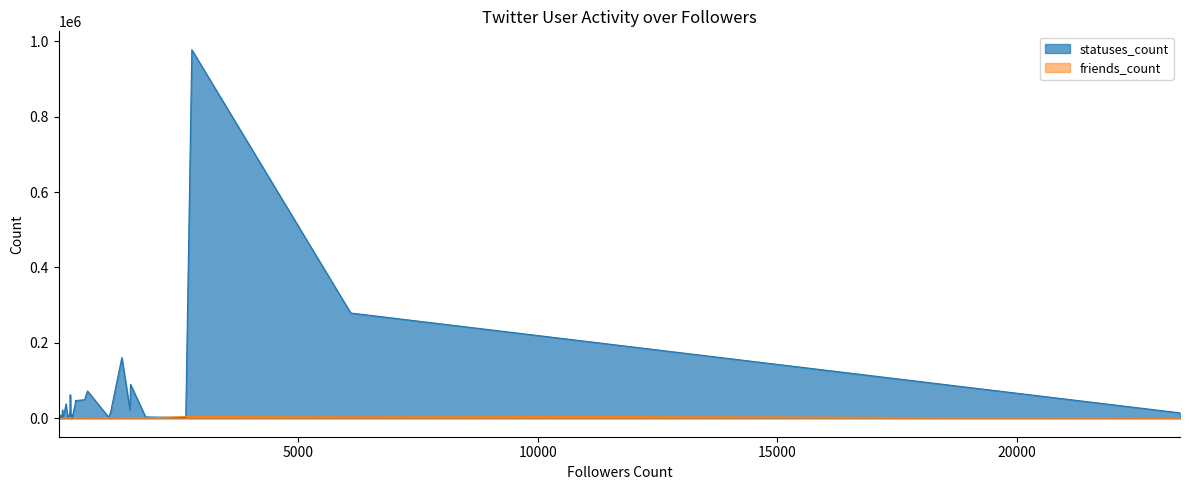

At 603, list the series in order from largest to smallest.

statuses_count, friends_count